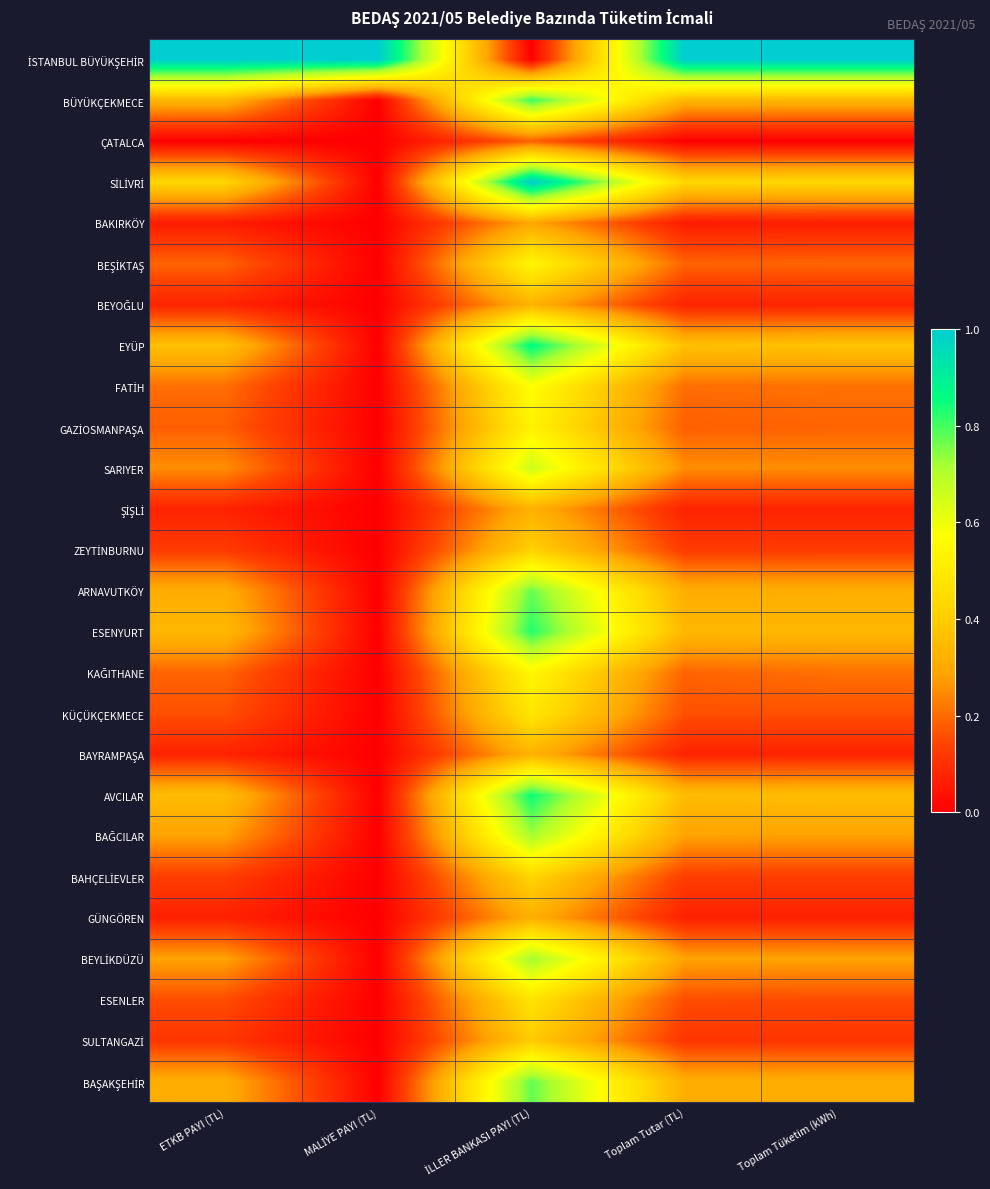

Which series has the widest spread of values?

İSTANBUL BÜYÜKŞEHİR